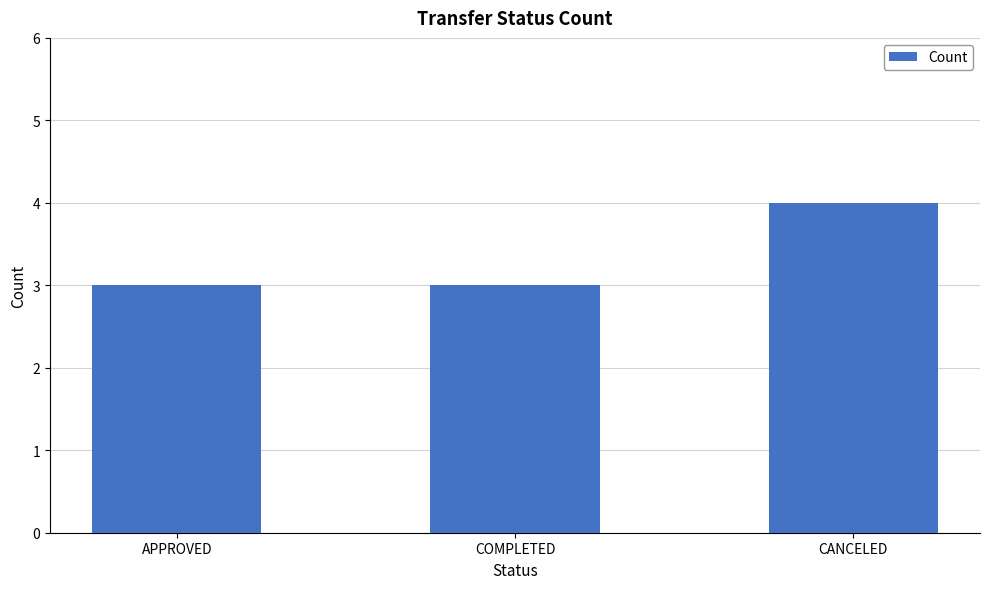

What is the smallest value displayed?

3